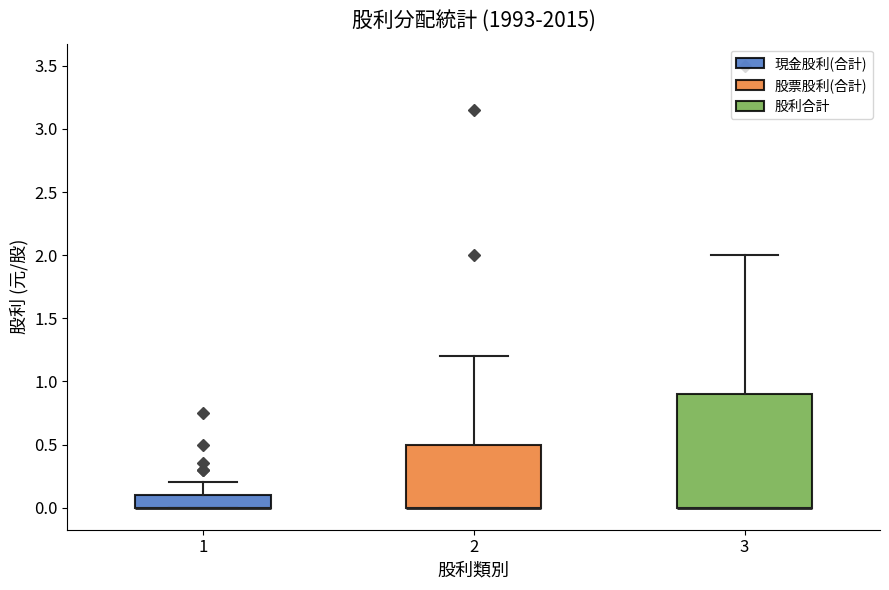

Reading left to right, transcribe this box plot: for each box, give where its median line is, the range the box spans, and where its two whiskers end, as read against the y-axis. The values are not printed on the chart, so give them approximately, as read against the axis.

1: median 0.0 (drawn on the box's lower edge), box 0.0 to 0.1, whiskers 0.0 to 0.2
2: median 0.0 (drawn on the box's lower edge), box 0.0 to 0.5, whiskers 0.0 to 1.2
3: median 0.0 (drawn on the box's lower edge), box 0.0 to 0.9, whiskers 0.0 to 2.0